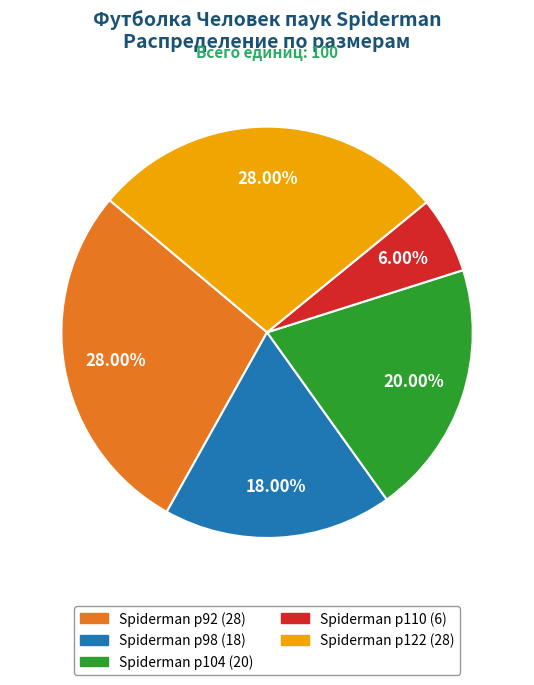

How many slices are in this pie chart?

5